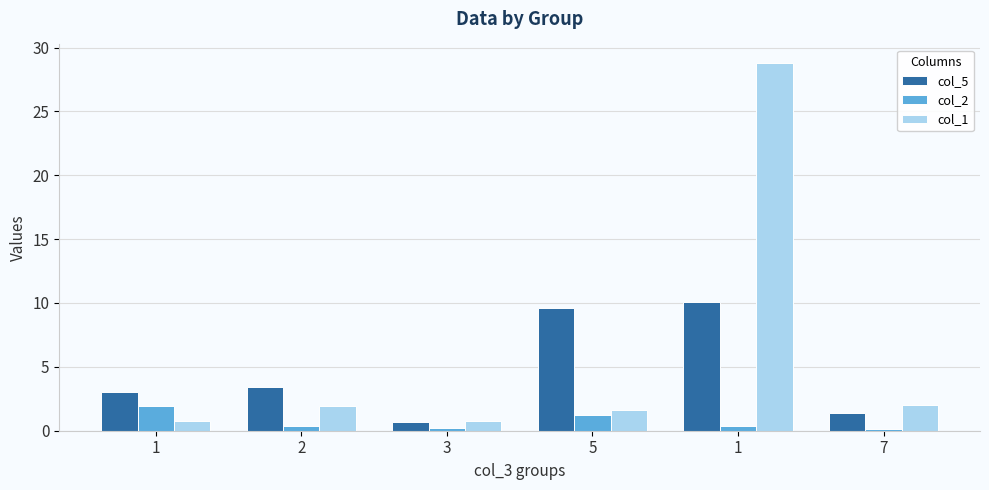

List the series in order of their peak value, highest first.

col_1, col_5, col_2